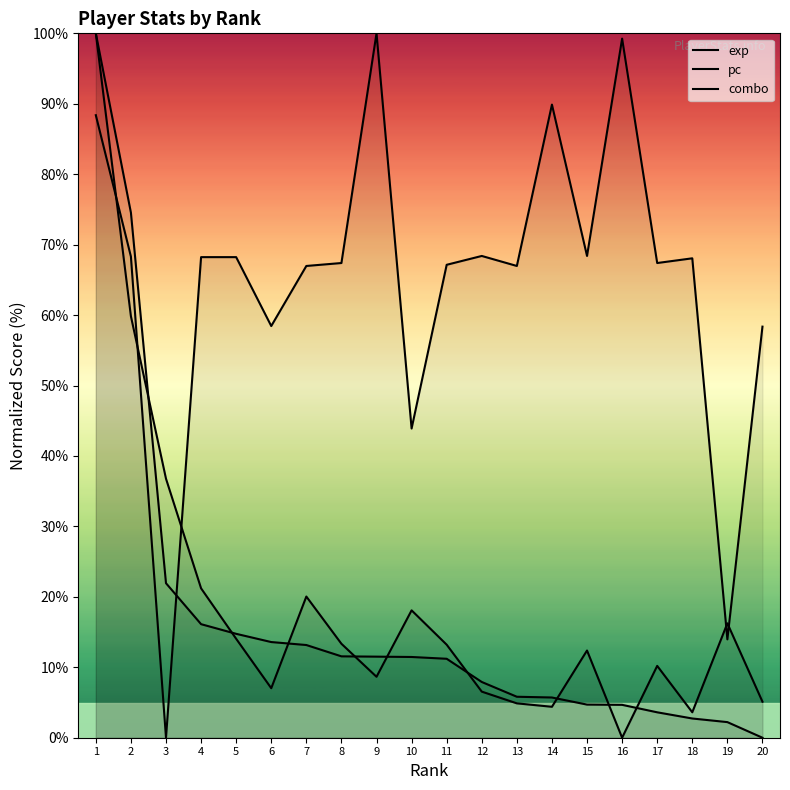

What value does the exp series have at 8?

11.6